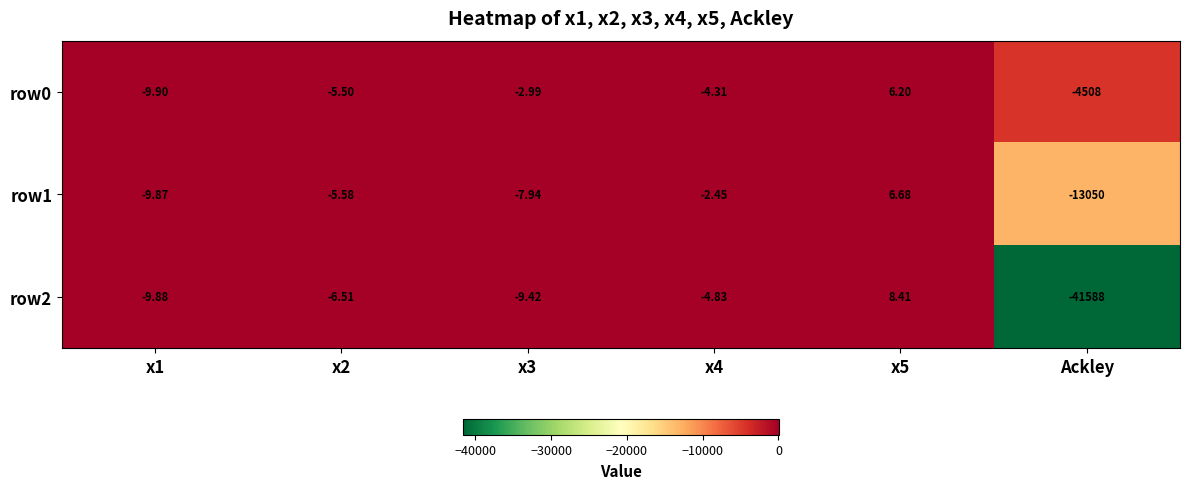

At which label does row1 reach its minimum?

Ackley